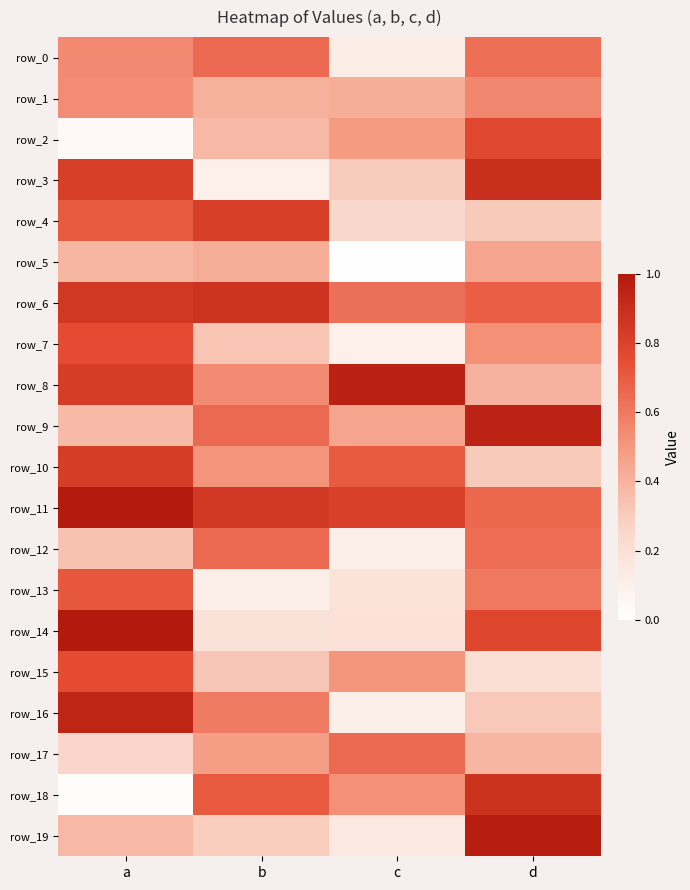

True or false: row_5 has a value of 0.4 at a.

True